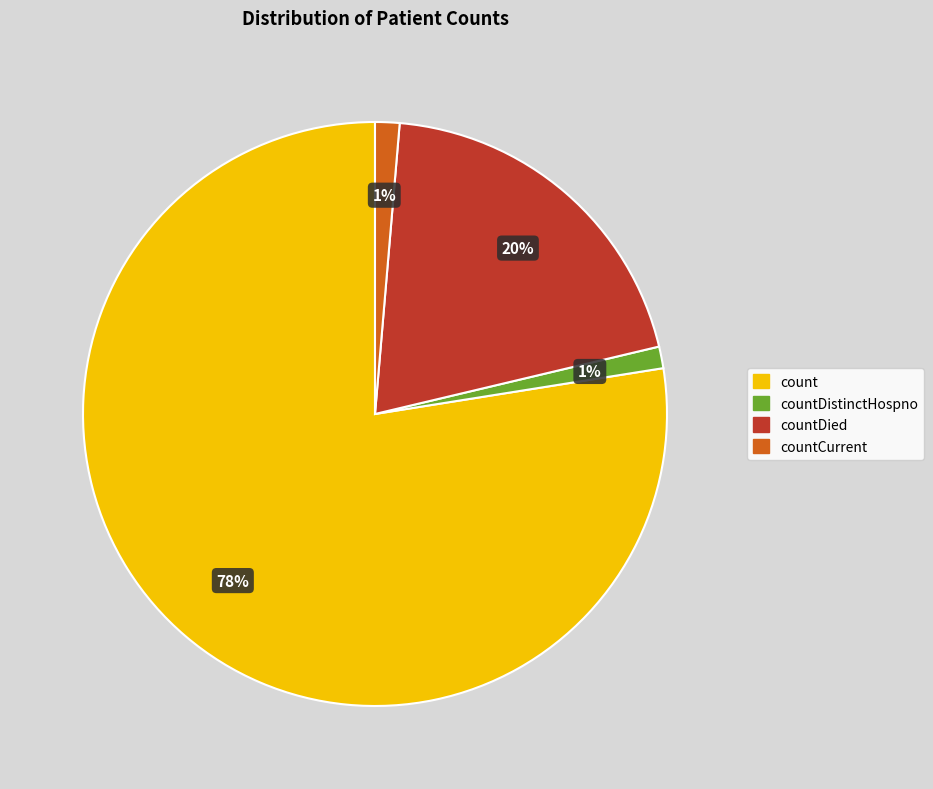

To the nearest percent, what is the average slice percentage?

25%